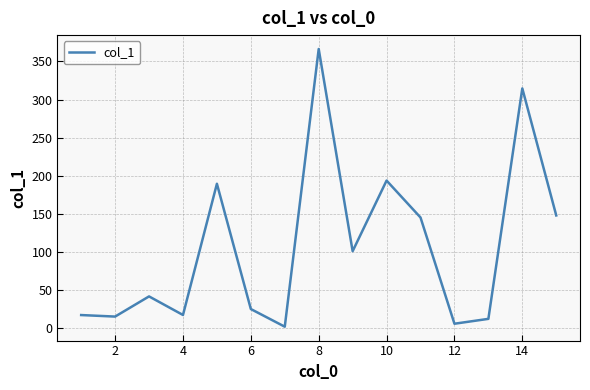

What is the greatest value displayed?

366.4